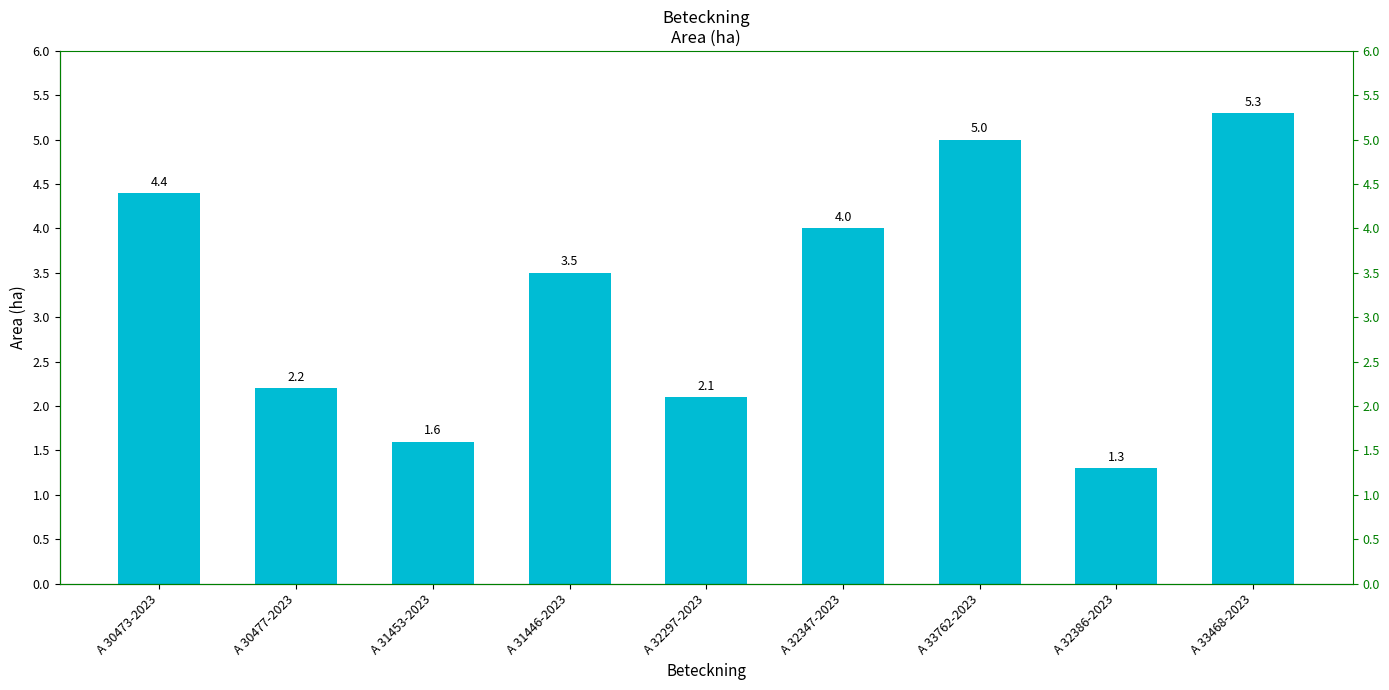

What is the smallest value displayed?

1.3